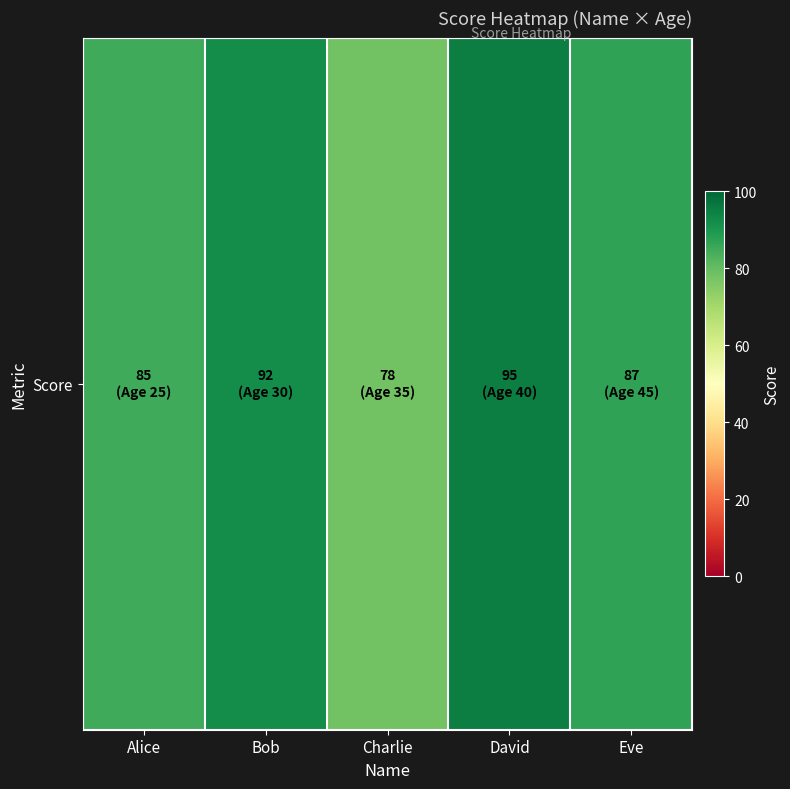

Between Bob and David, which is larger?

David